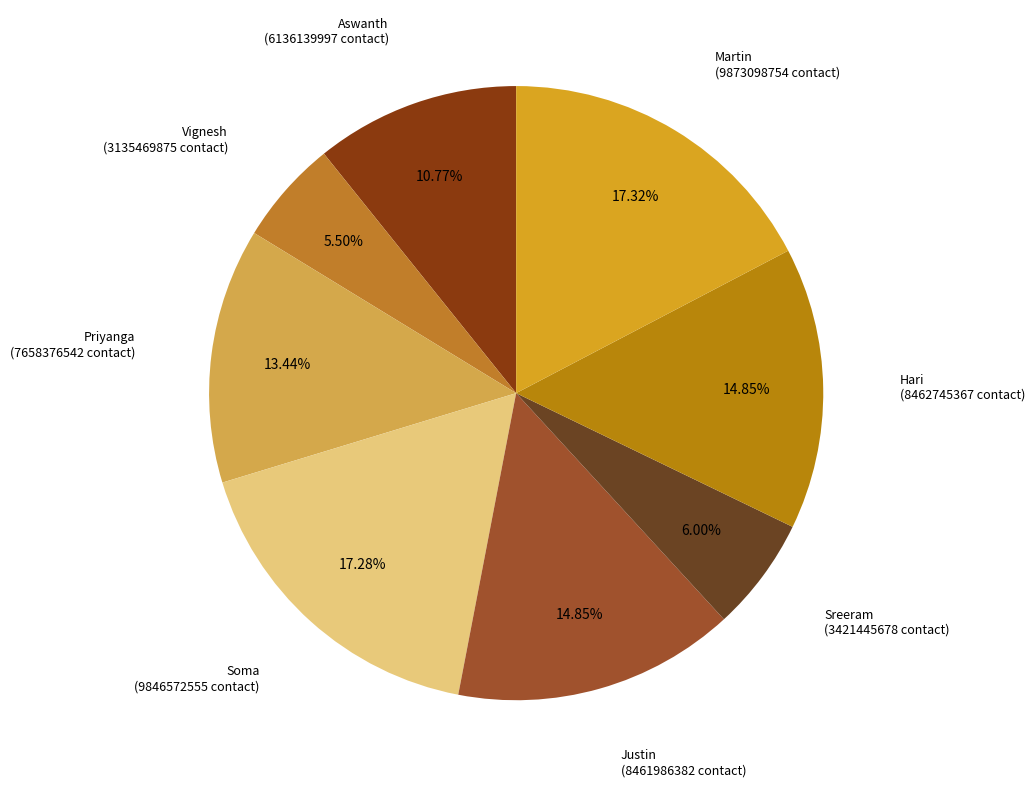

Count the number of slices in the pie.

8